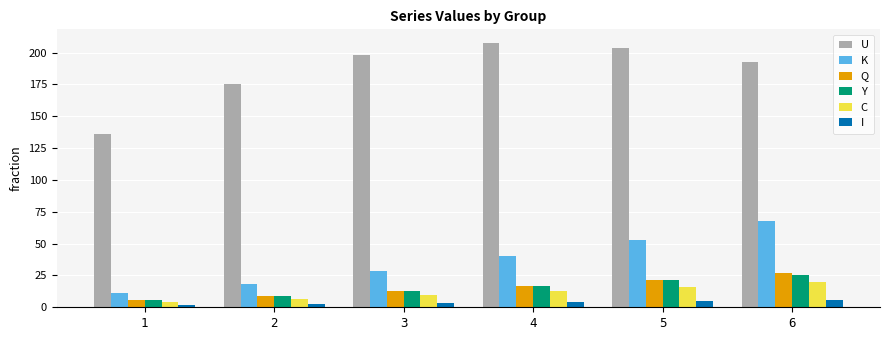

What are all the series names shown in the legend?

U, K, Q, Y, C, I